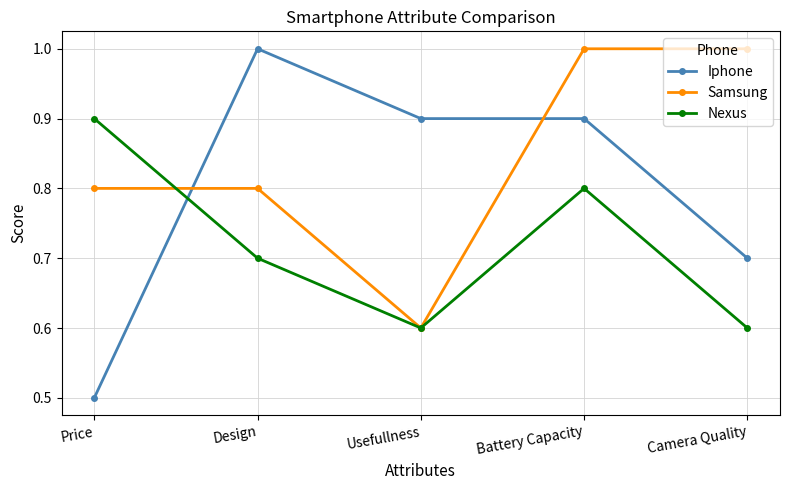

At which category is the sum across all series the highest?

Battery Capacity